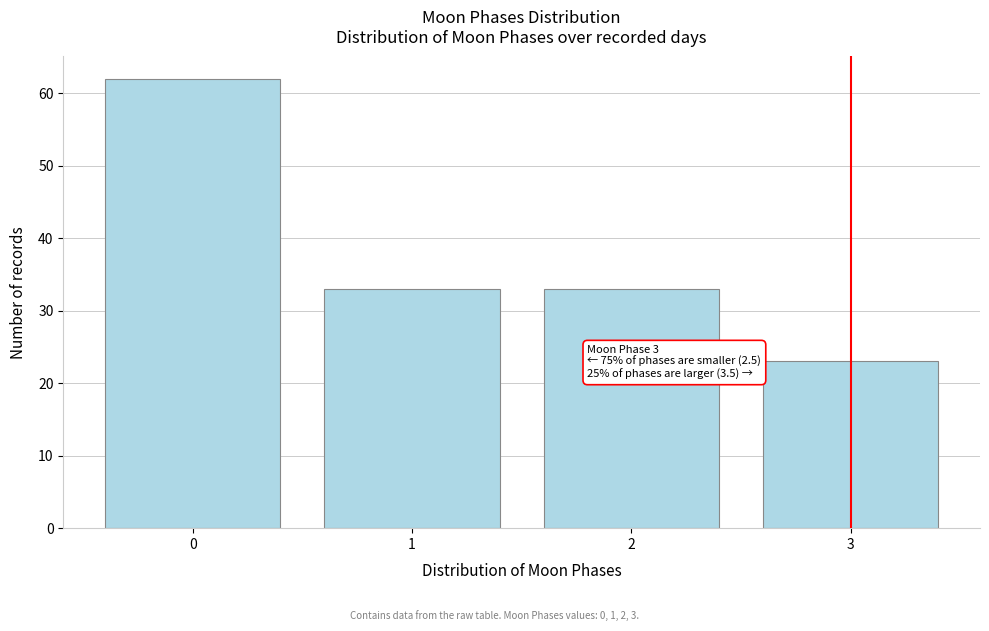

Reading left to right, list all the values displayed in this chart.

62	33	33	23